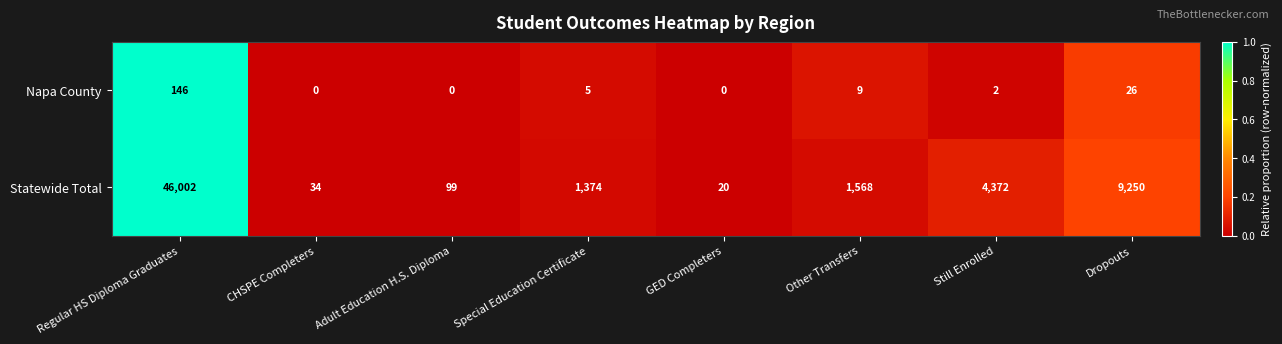

What is the difference between the second highest and second lowest values in the Statewide Total series?

9216